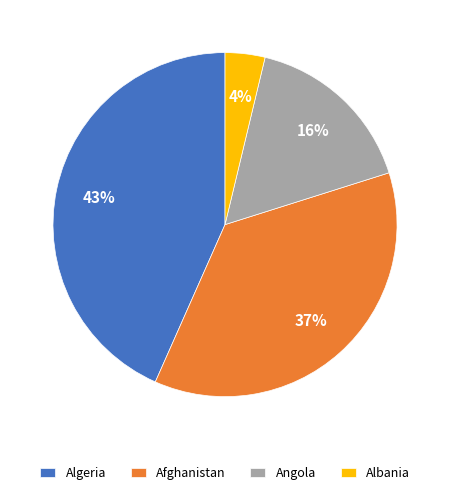

Combined, do Algeria and Afghanistan account for over 50%?

Yes